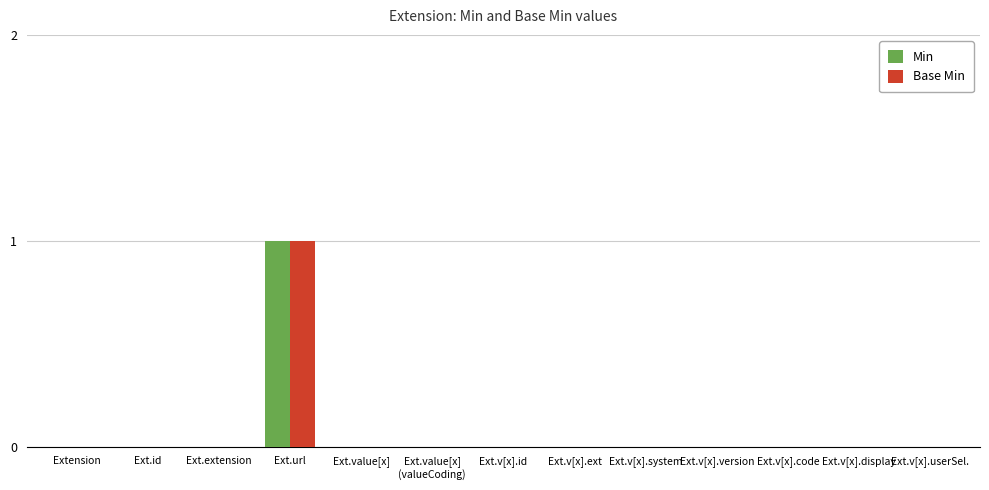

At which category is the sum across all series the highest?

Ext.url